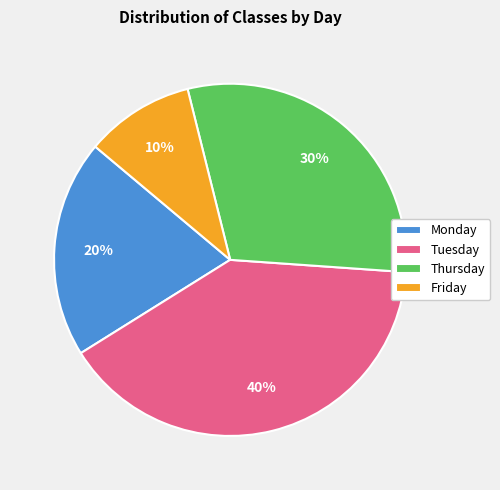

To the nearest percent, what portion does Monday represent?

20%